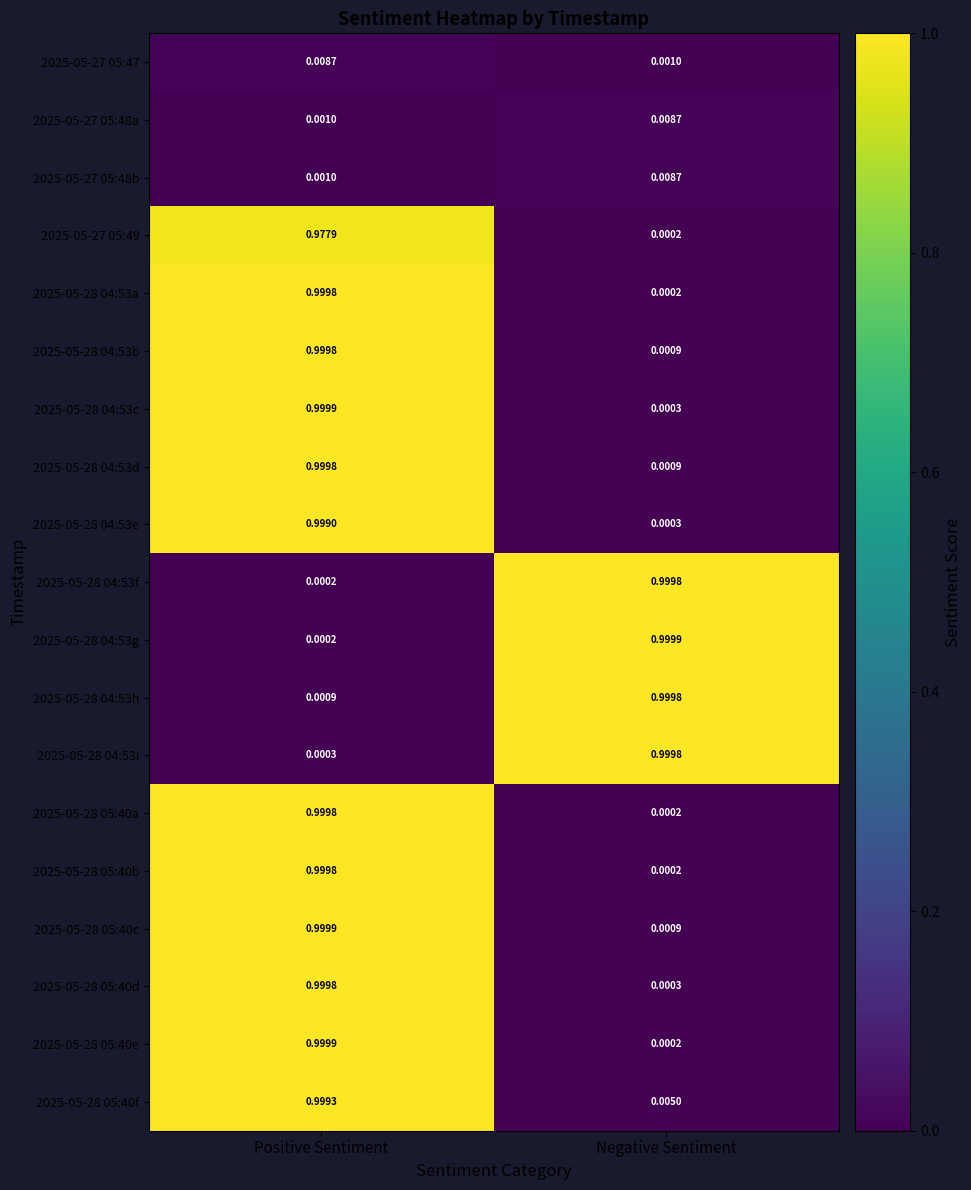

At which category is the sum across all series the highest?

Positive Sentiment